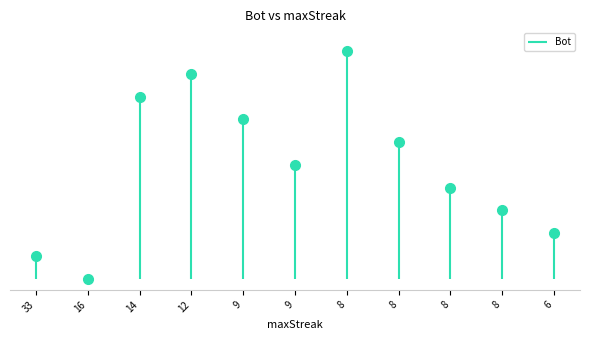

What is the difference between the values at 33 and 8?

5